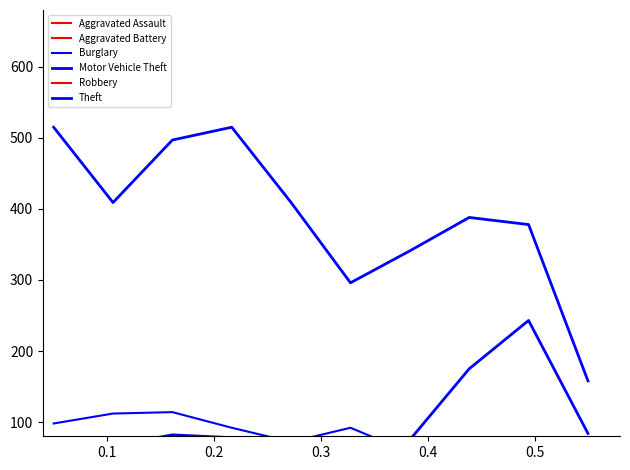

At 0.4, list the series in order from largest to smallest.

Theft, Burglary, Motor Vehicle Theft, Aggravated Battery, Aggravated Assault, Robbery